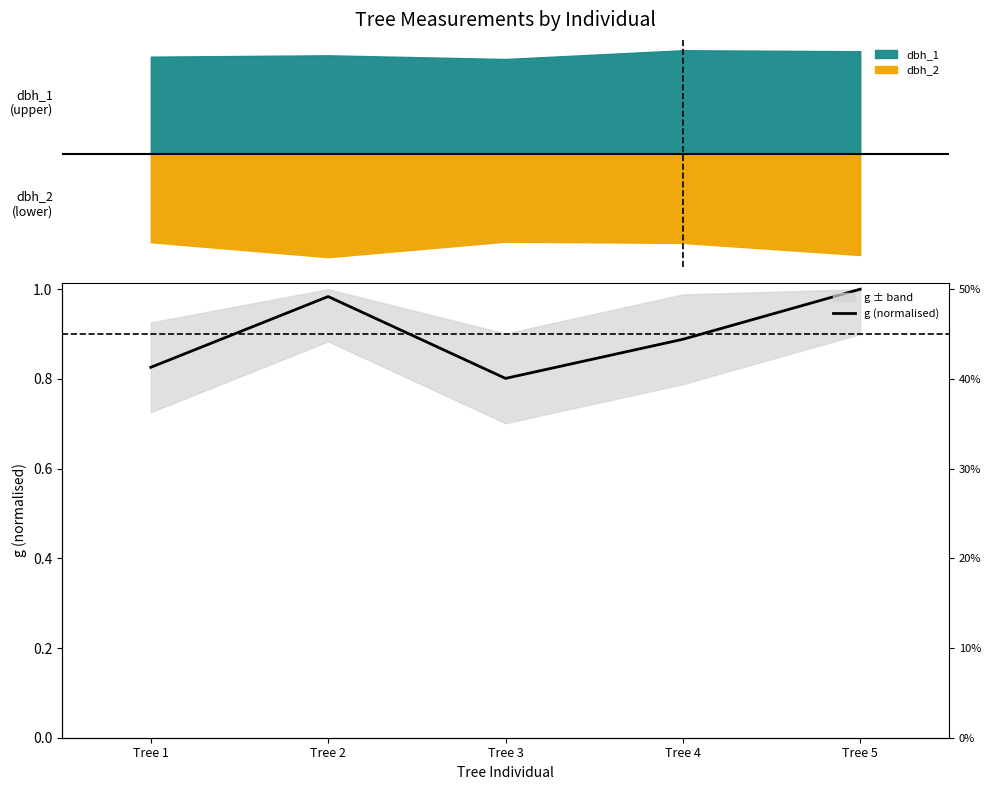

Which has a higher value, Tree 5 or Tree 3?

Tree 5